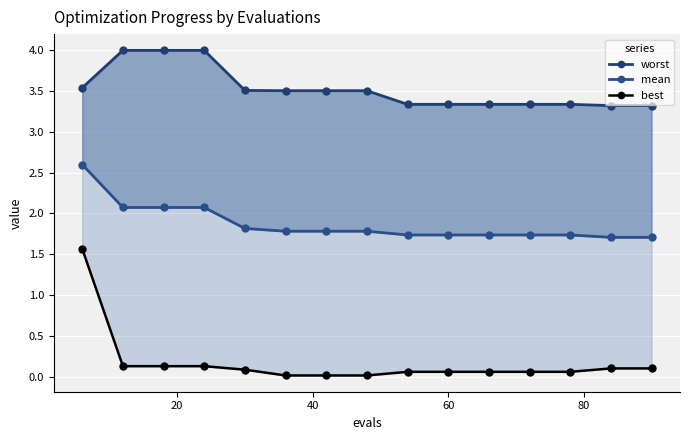

What is the sum of all mean values?

28.1